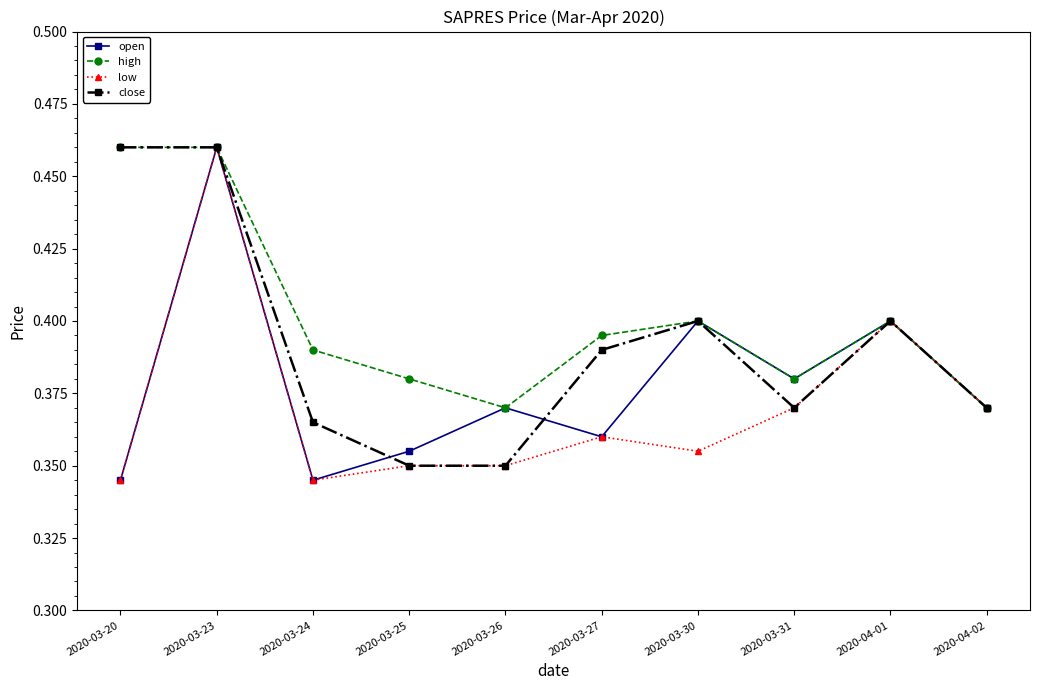

True or false: open has more than 1 points higher than both neighbors.

True